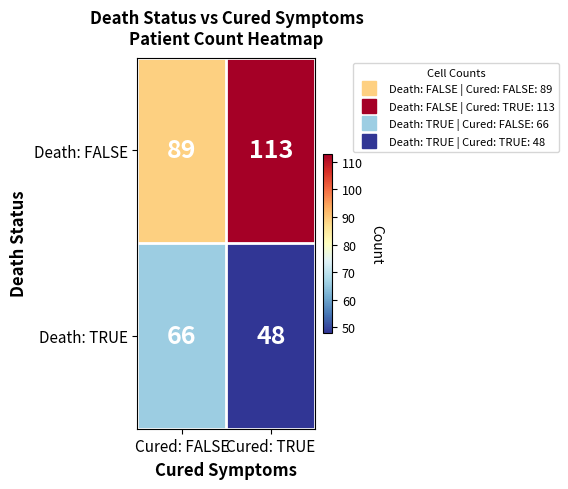

What is the average value of the Death: TRUE series?

57